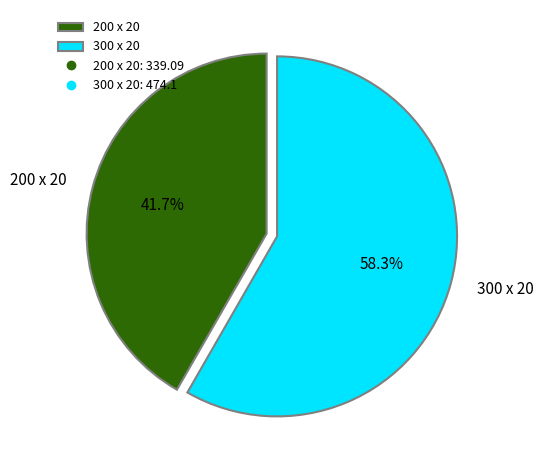

To the nearest percent, what is the combined percentage of 300 x 20 and 200 x 20?

100%